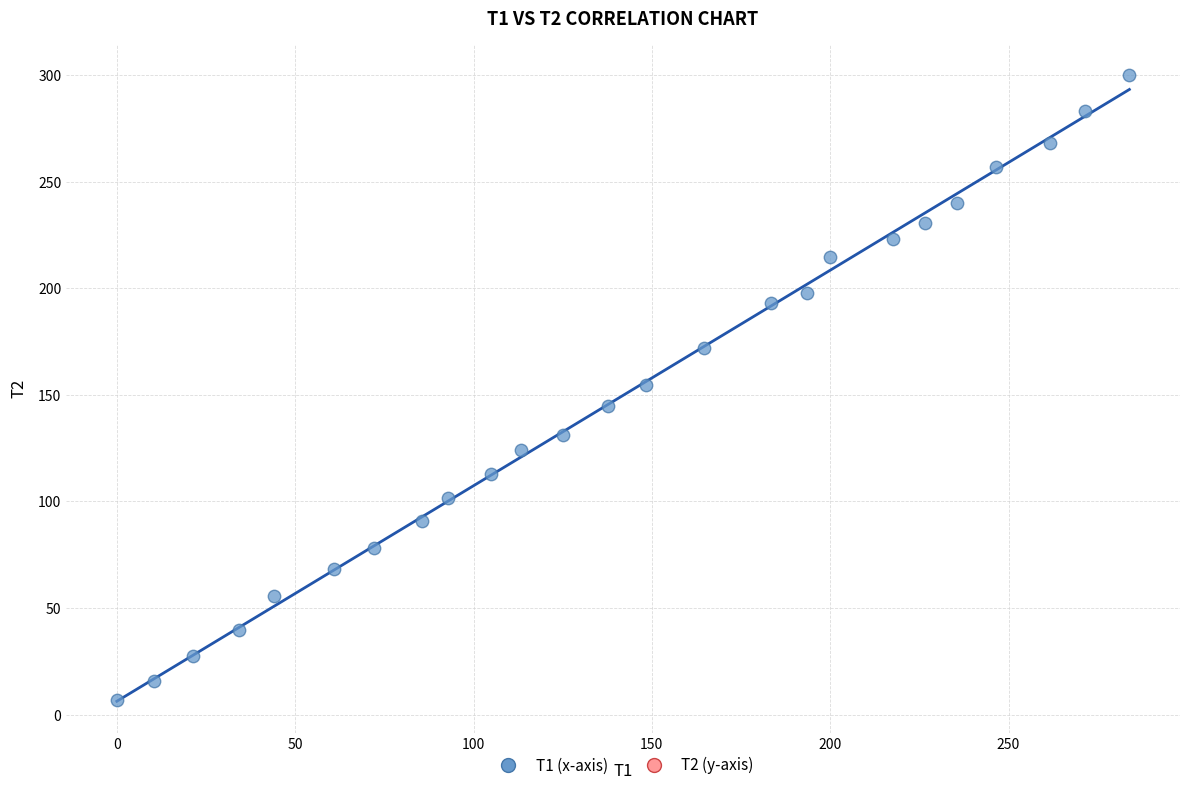

What is the range of X values (max minus min)?

283.9